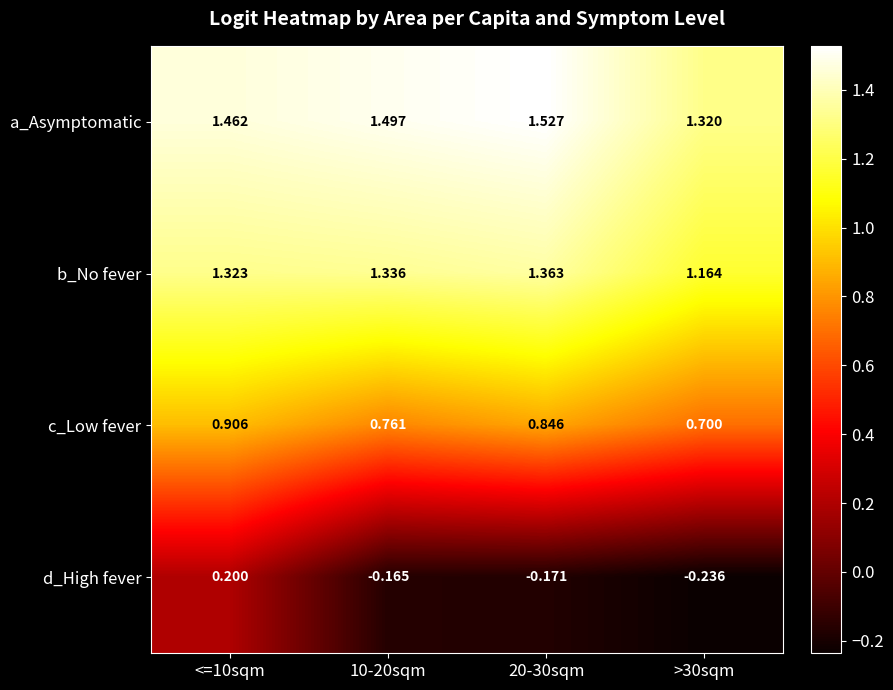

What is the difference between the highest and lowest values at >30sqm?

1.6